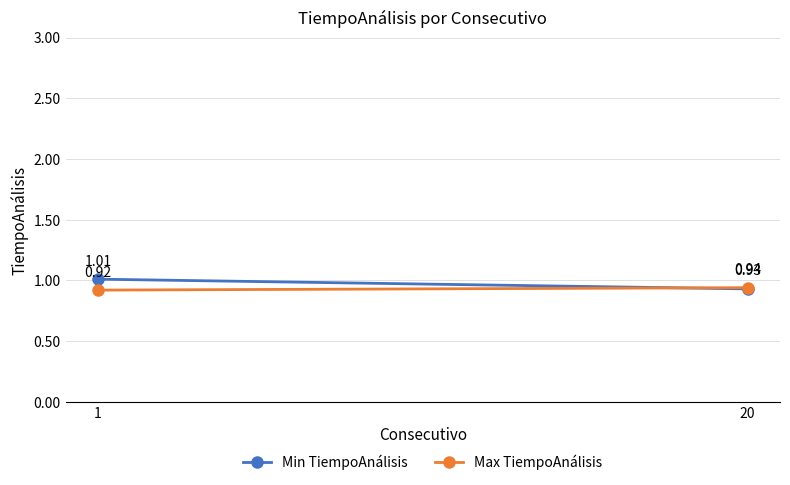

What is the sum of the Max TiempoAnálisis values at 20 and 1?

1.9